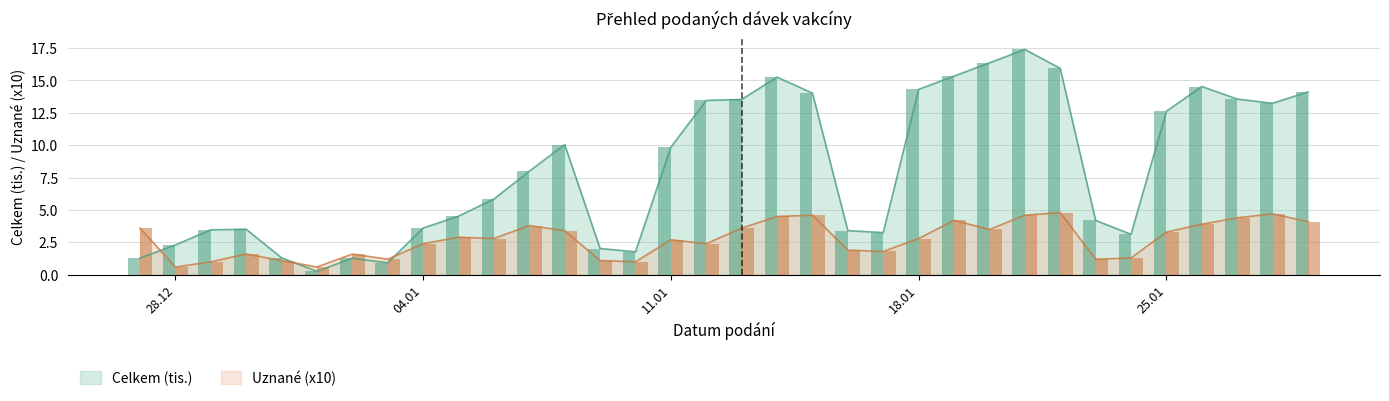

After their last crossing, which series has the higher values: Celkem (tis.) or Uznané (x10)?

Celkem (tis.)